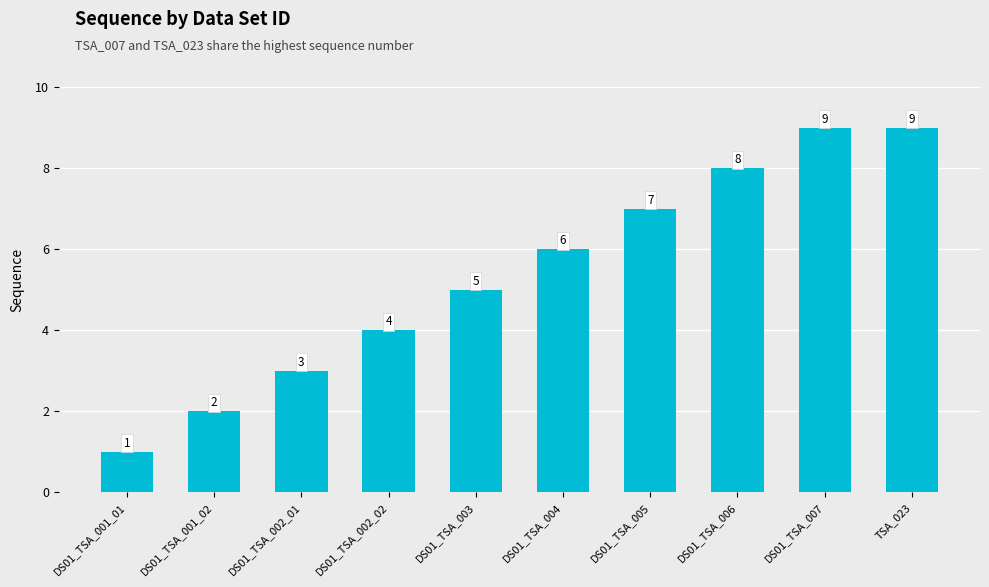

Which has a higher value, DS01_TSA_004 or DS01_TSA_007?

DS01_TSA_007